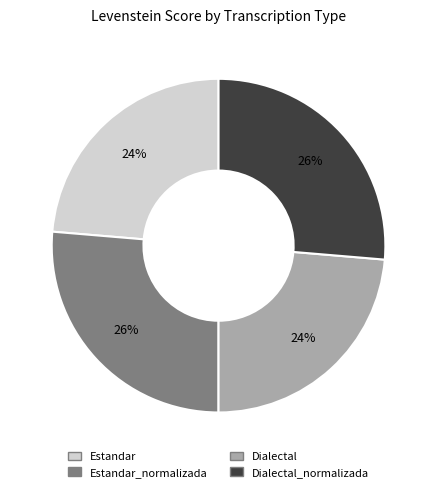

Is there a majority slice in this chart?

No